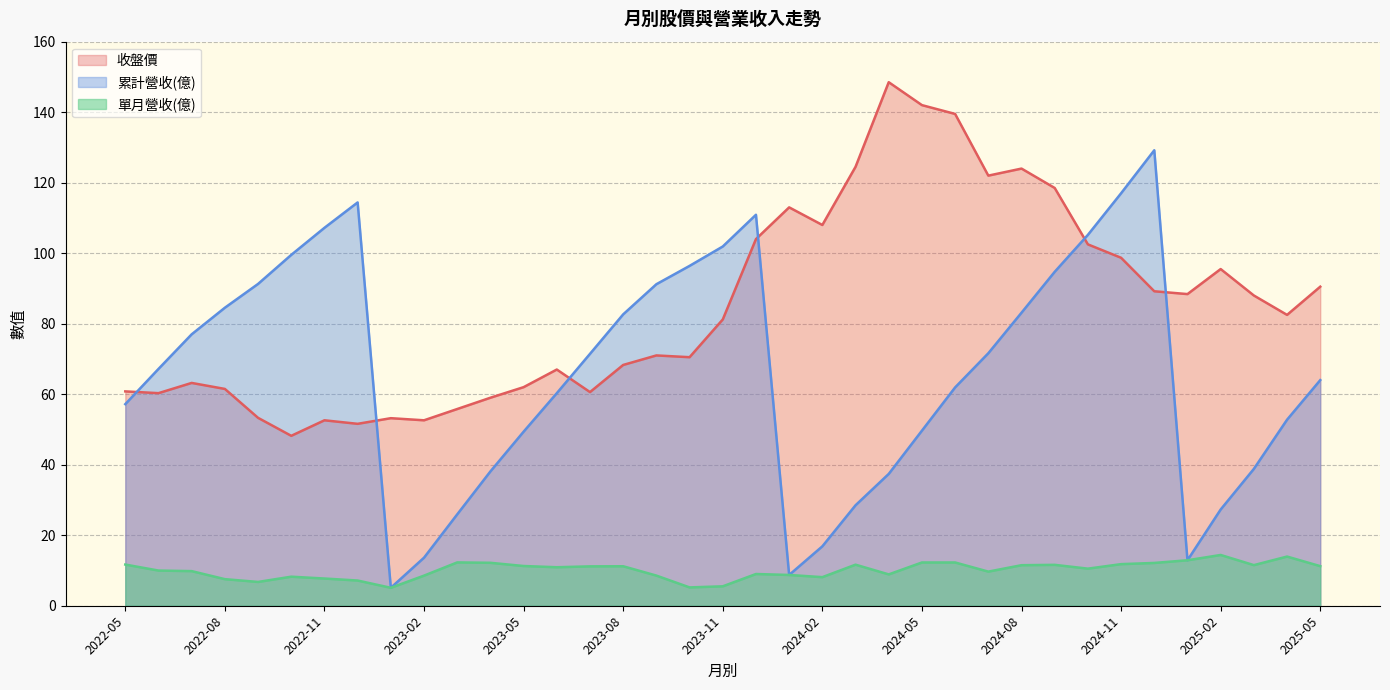

Which series has the largest range (max minus min)?

累計營收(億)